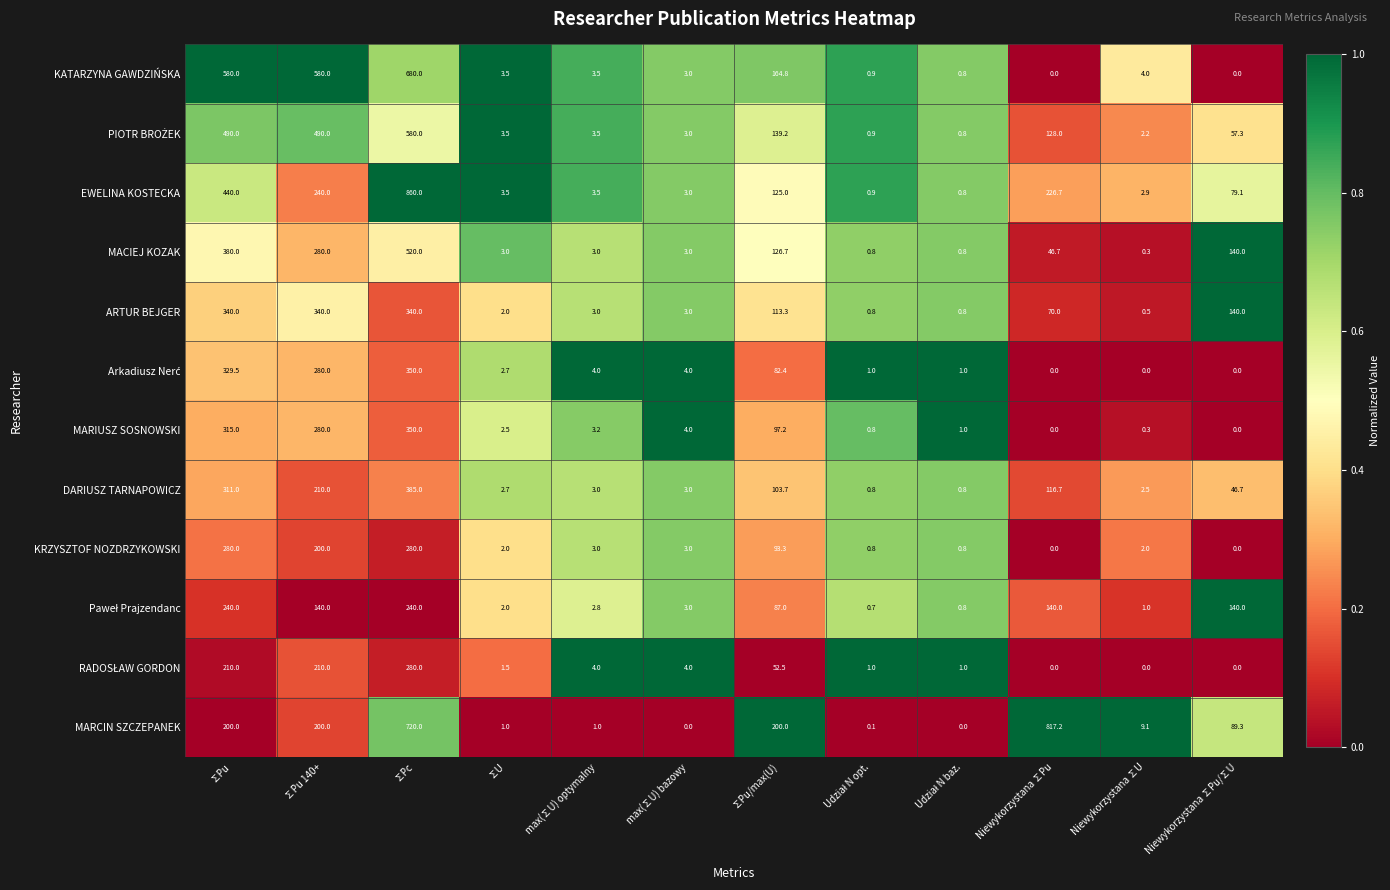

What value does the KRZYSZTOF NOZDRZYKOWSKI series have at ∑Pc?

280.0